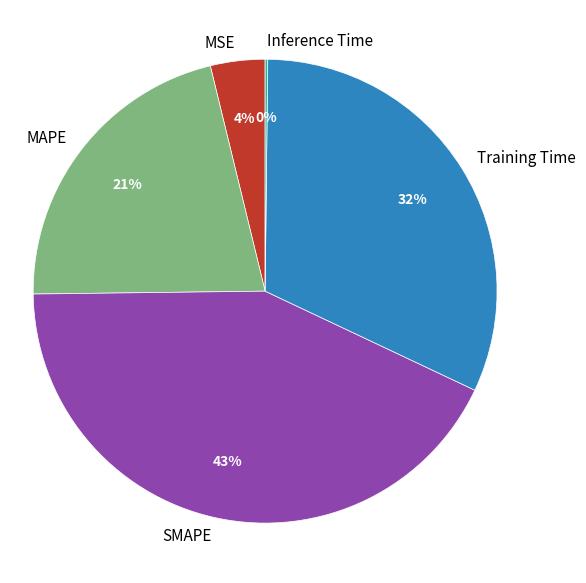

Combined, do Training Time and MAPE account for over 50%?

Yes